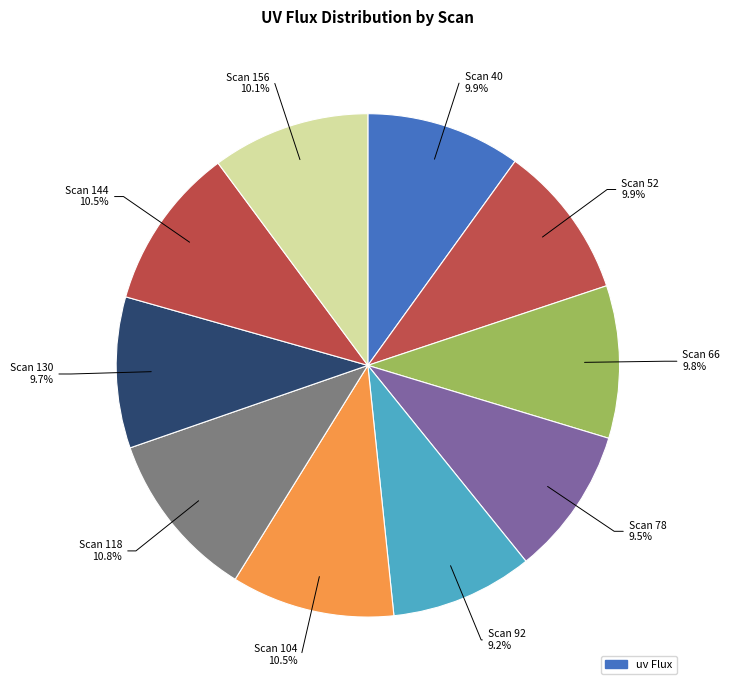

To the nearest percent, what is the difference between the largest and smallest slice percentages?

2%